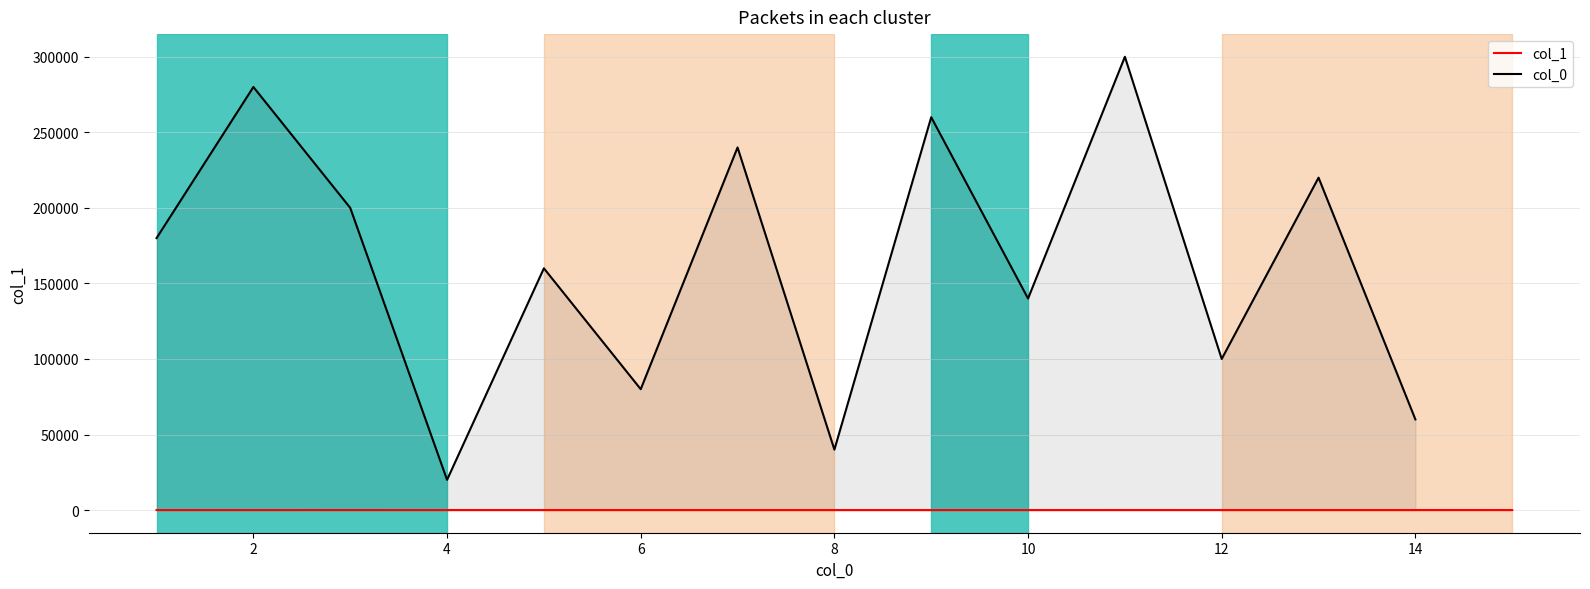

What is the difference between the maximum and second lowest values in the col_1 series?

12